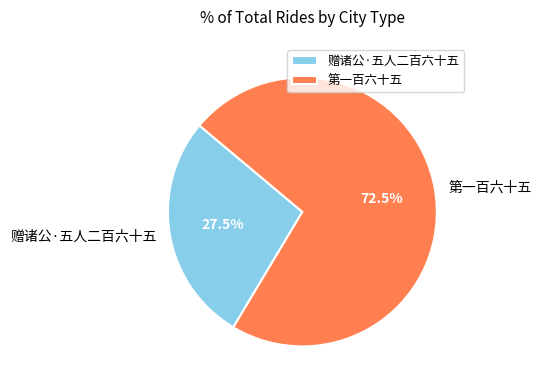

What portion of the pie excludes 赠诸公·五人二百六十五?

72.5%